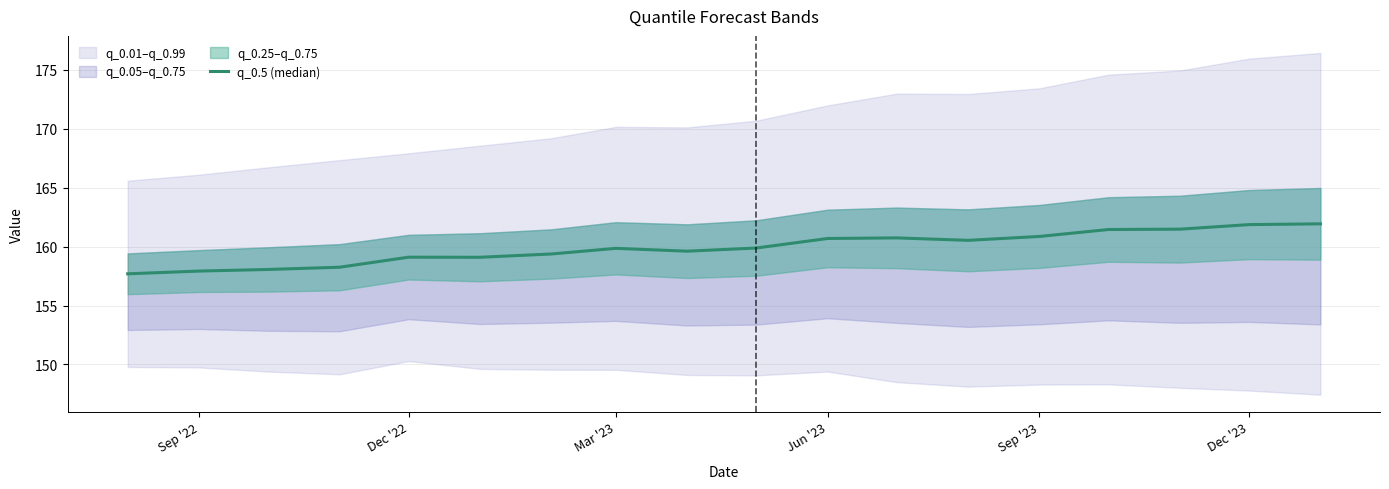

Reading right to left, list all the values displayed in this chart.

161.9	161.9	161.5	161.4	160.9	160.5	160.7	160.7	159.9	159.6	159.9	159.4	159.1	159.1	158.2	158.1	157.9	157.7